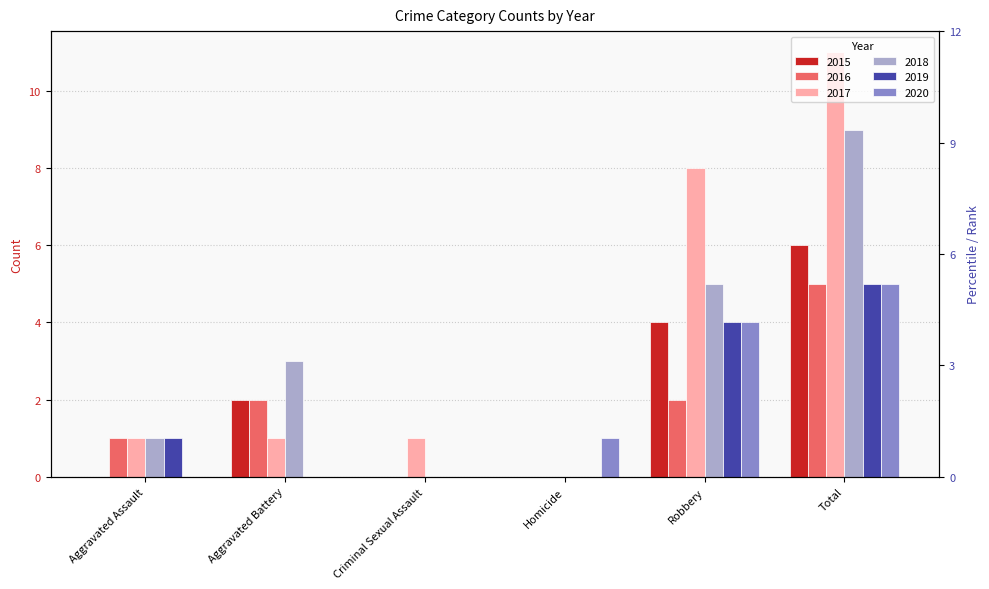

Which series has the widest spread of values?

2017